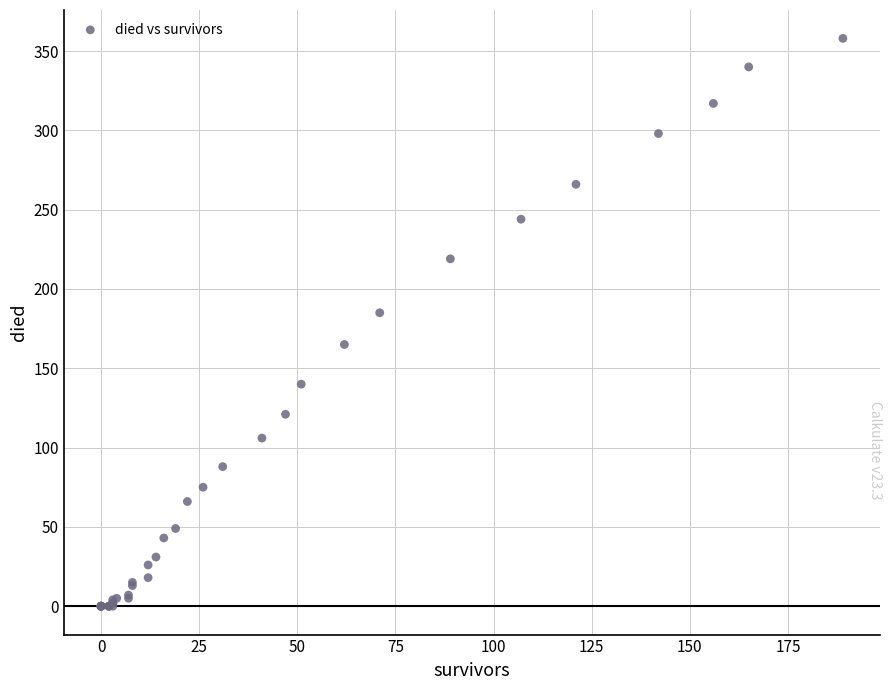

What Y value in the scatter plot is closest to 179?

185